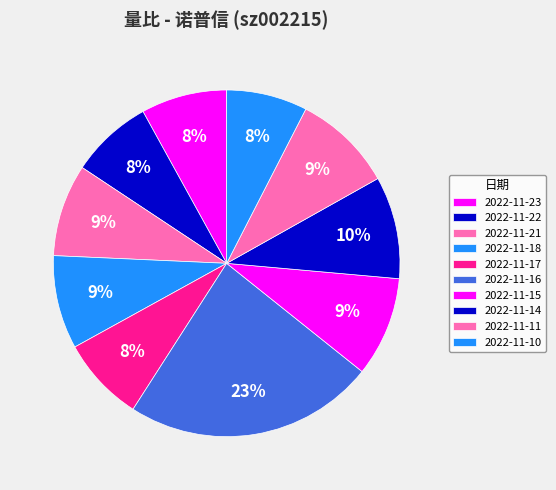

Which has a higher value, 2022-11-10 or 2022-11-17?

2022-11-17